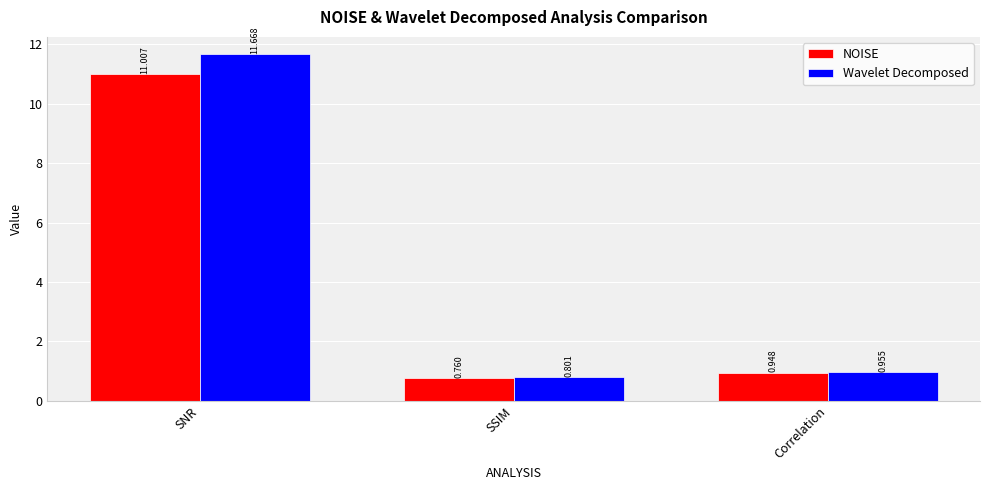

How many data points does each series have?

3